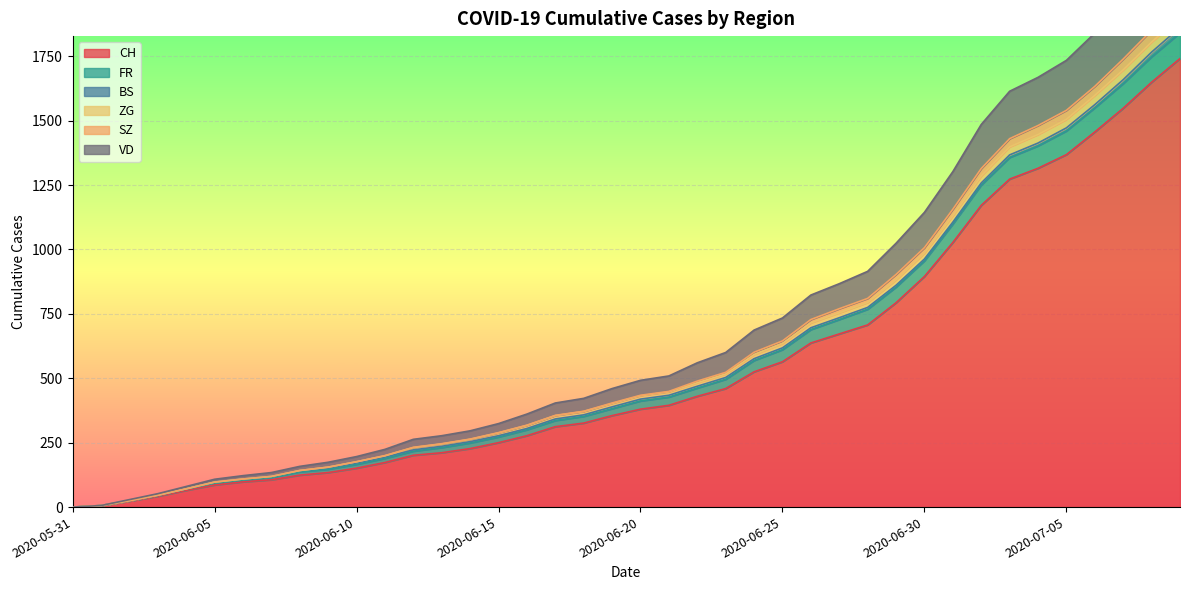

At which label is CH closest to 870?

2020-06-30